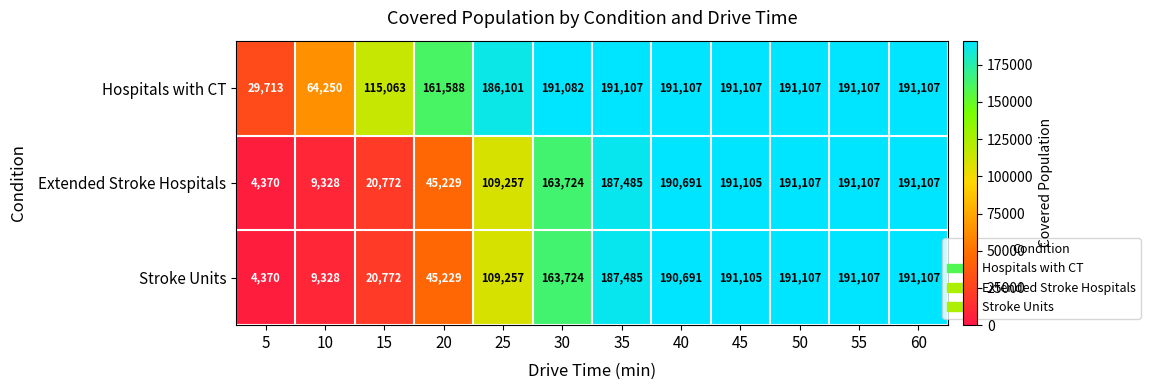

What is the difference between the highest and lowest values at 35?

3622